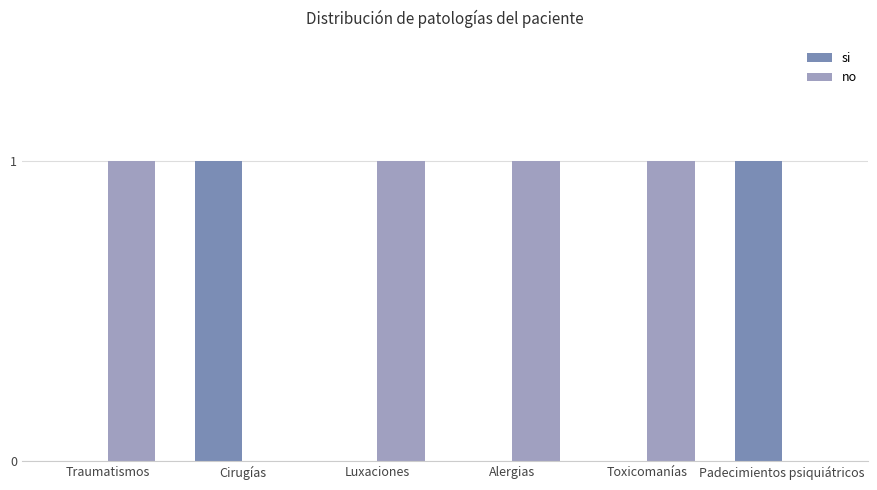

What is the sum of all si values?

2